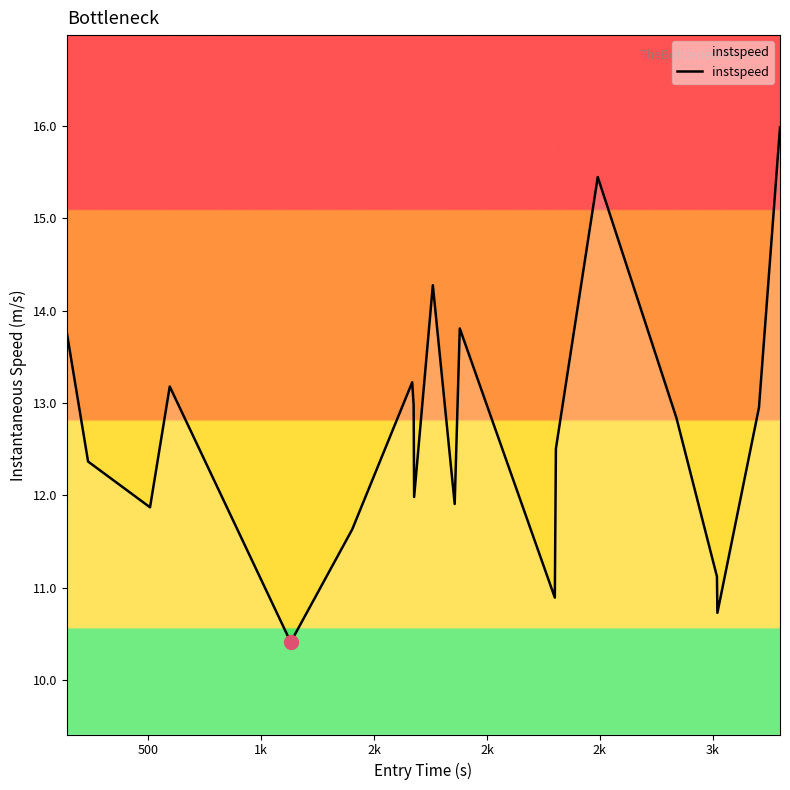

How many interior local valleys (lower than both neighbors) does the data have?

6